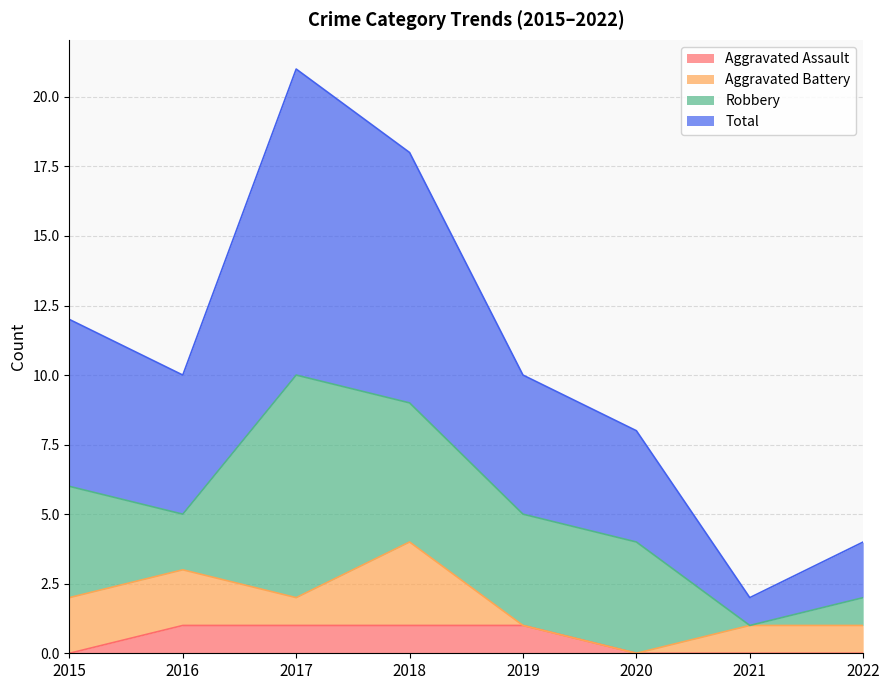

True or false: Total has a value of 3 at 2021.

False